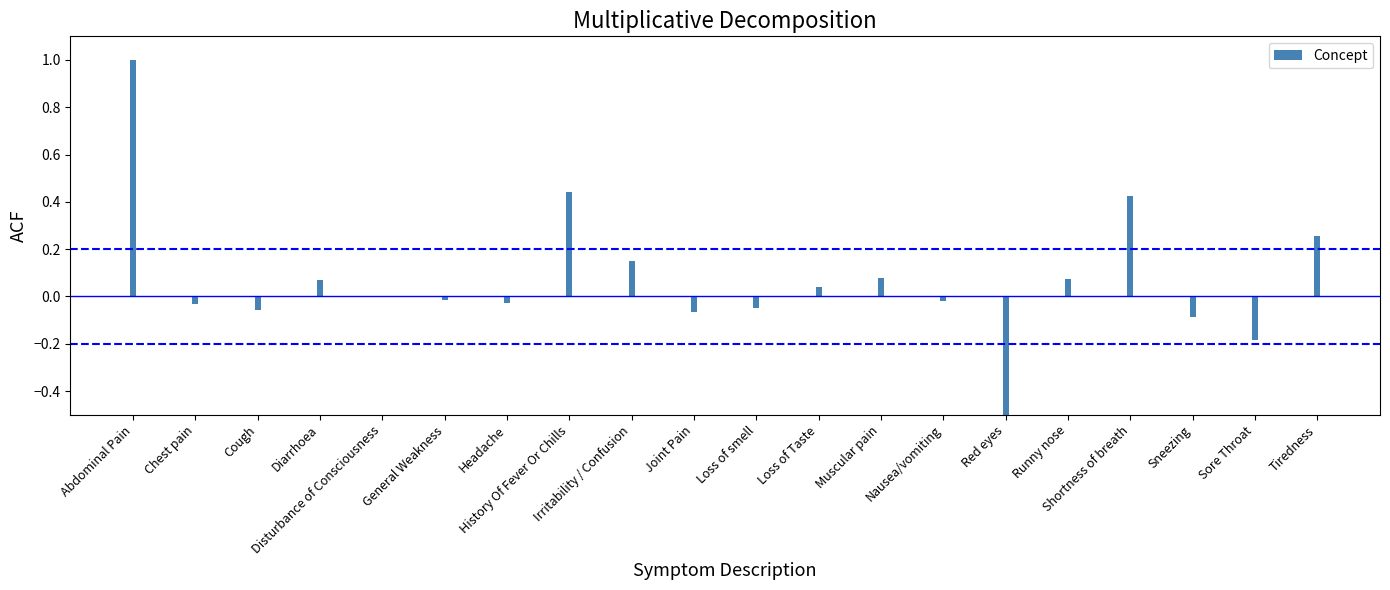

Reading right to left, extract all data points from this chart.

Tiredness=0.3	Sore Throat=-0.2	Sneezing=-0.1	Shortness of breath=0.4	Runny nose=0.1	Red eyes=-0.8	Nausea/vomiting=-0.0	Muscular pain=0.1	Loss of Taste=0.0	Loss of smell=-0.1	Joint Pain=-0.1	Irritability / Confusion=0.1	History Of Fever Or Chills=0.4	Headache=-0.0	General Weakness=-0.0	Disturbance of Consciousness=0.0	Diarrhoea=0.1	Cough=-0.1	Chest pain=-0.0	Abdominal Pain=1.0